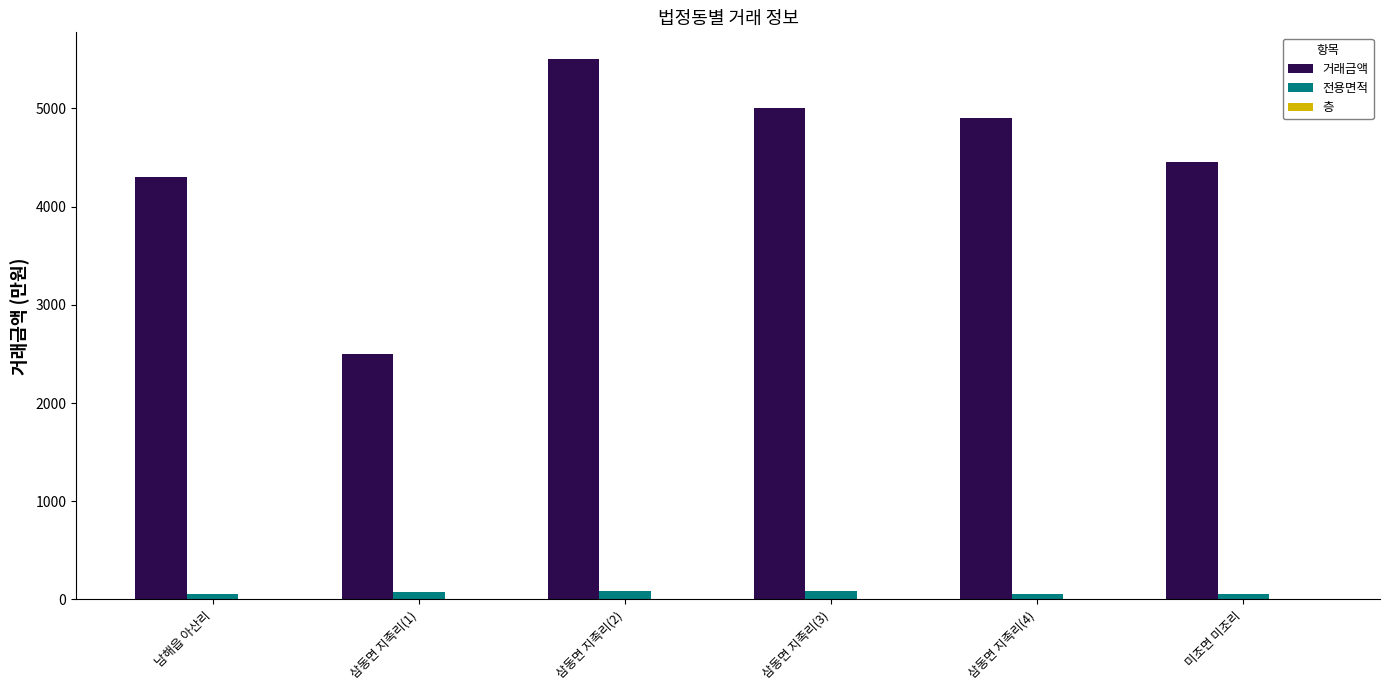

Which series changed the most between 삼동면 지족리(3) and 삼동면 지족리(4)?

거래금액